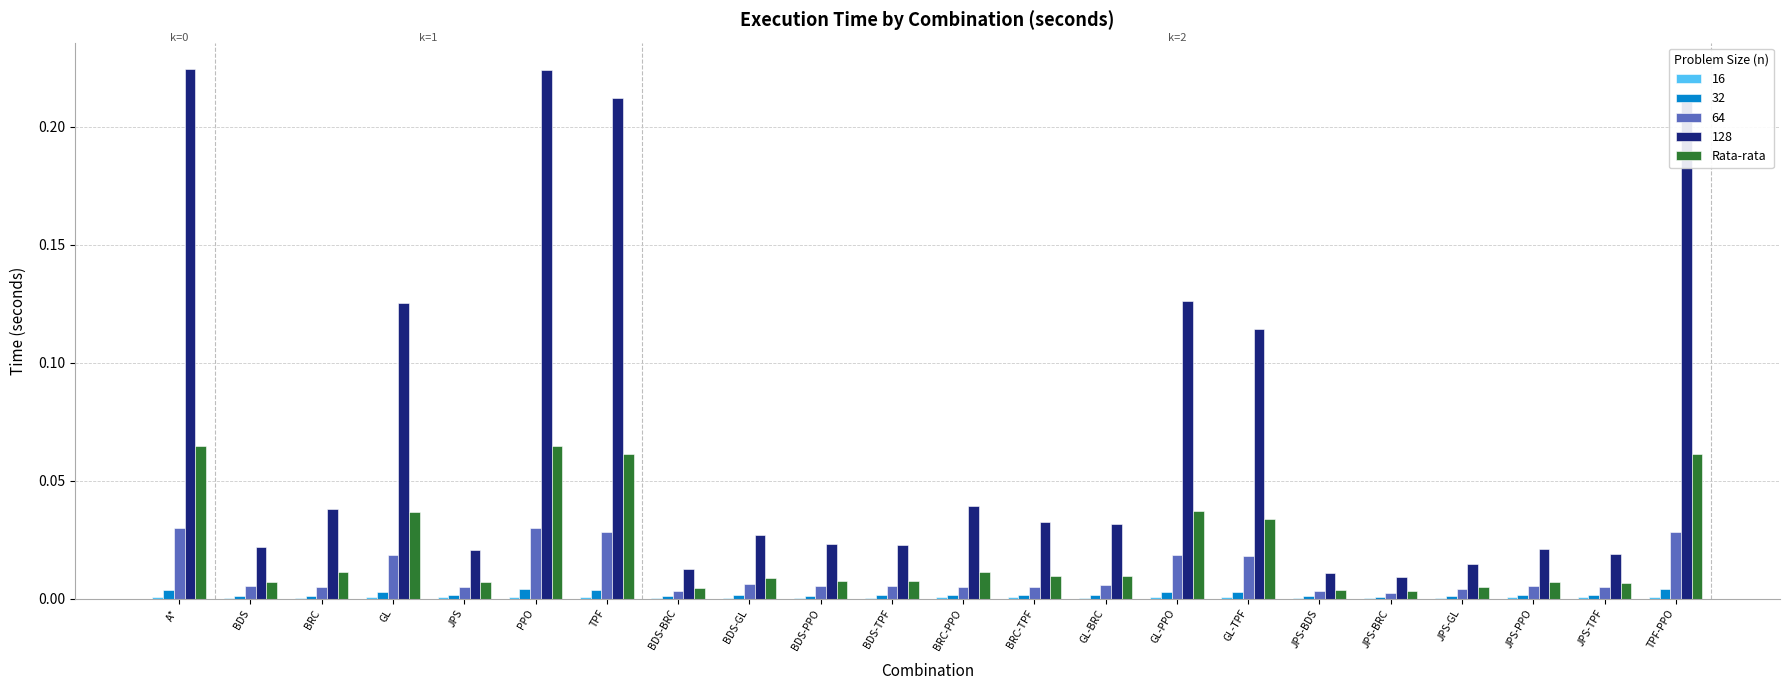

What is the sum of all Rata-rata values?

0.5